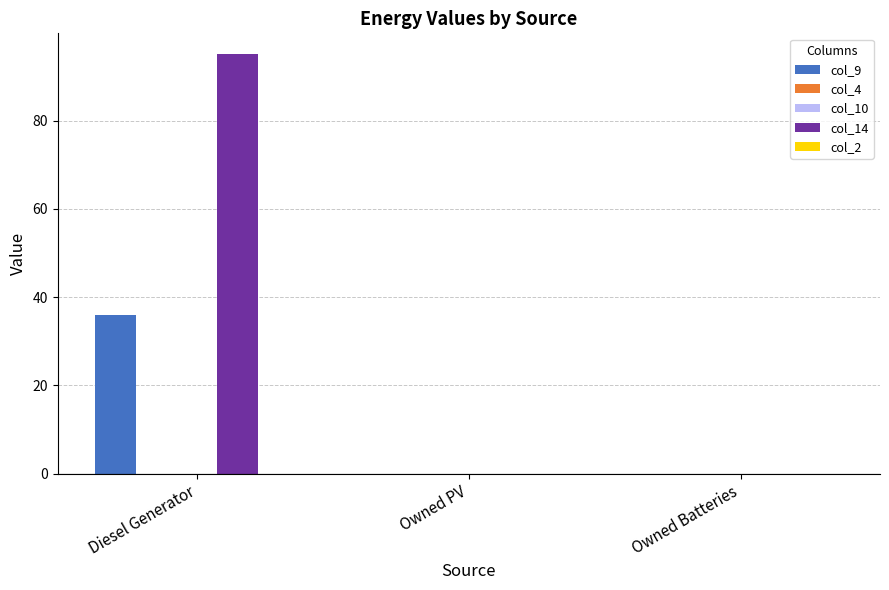

What is the approximate value of col_14 at Diesel Generator, to the nearest 5?

95